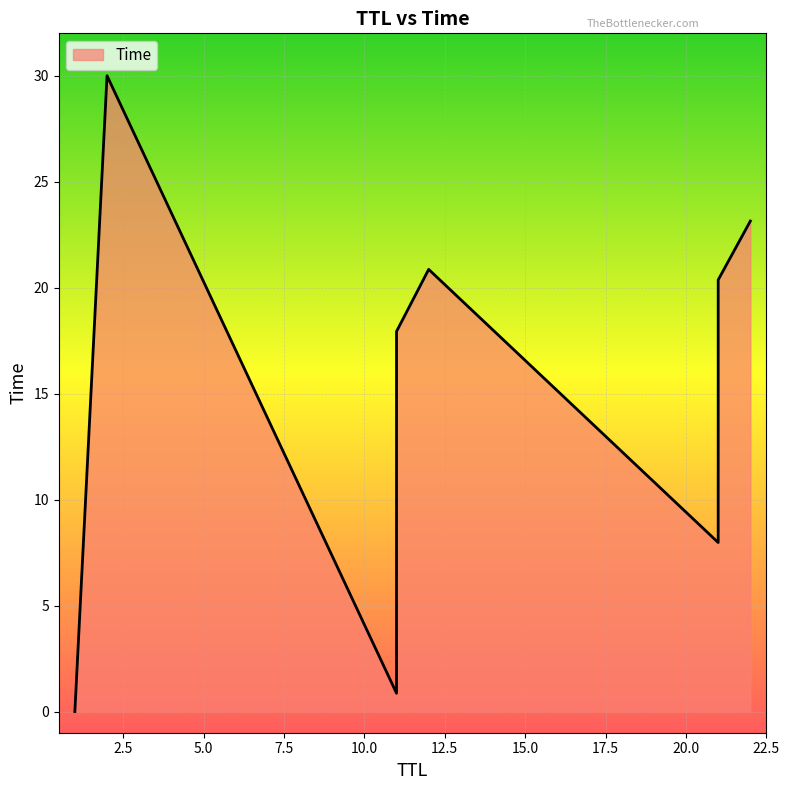

Rank the categories by value from highest to lowest.

2, 22, 12, 21, 11, 21, 11, 1